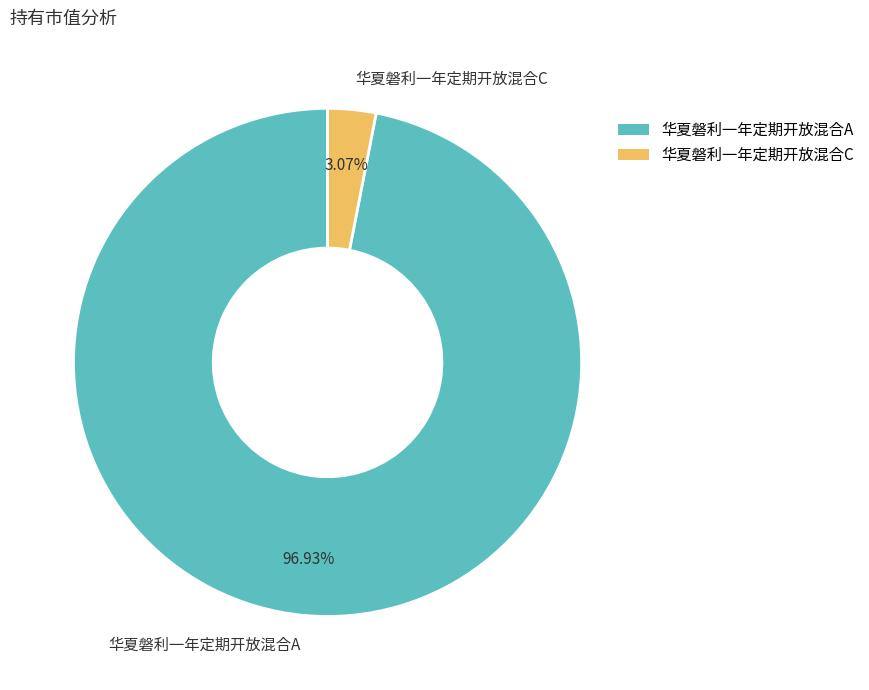

The 华夏磐利一年定期开放混合A slice represents 97% of the pie. True or false?

True